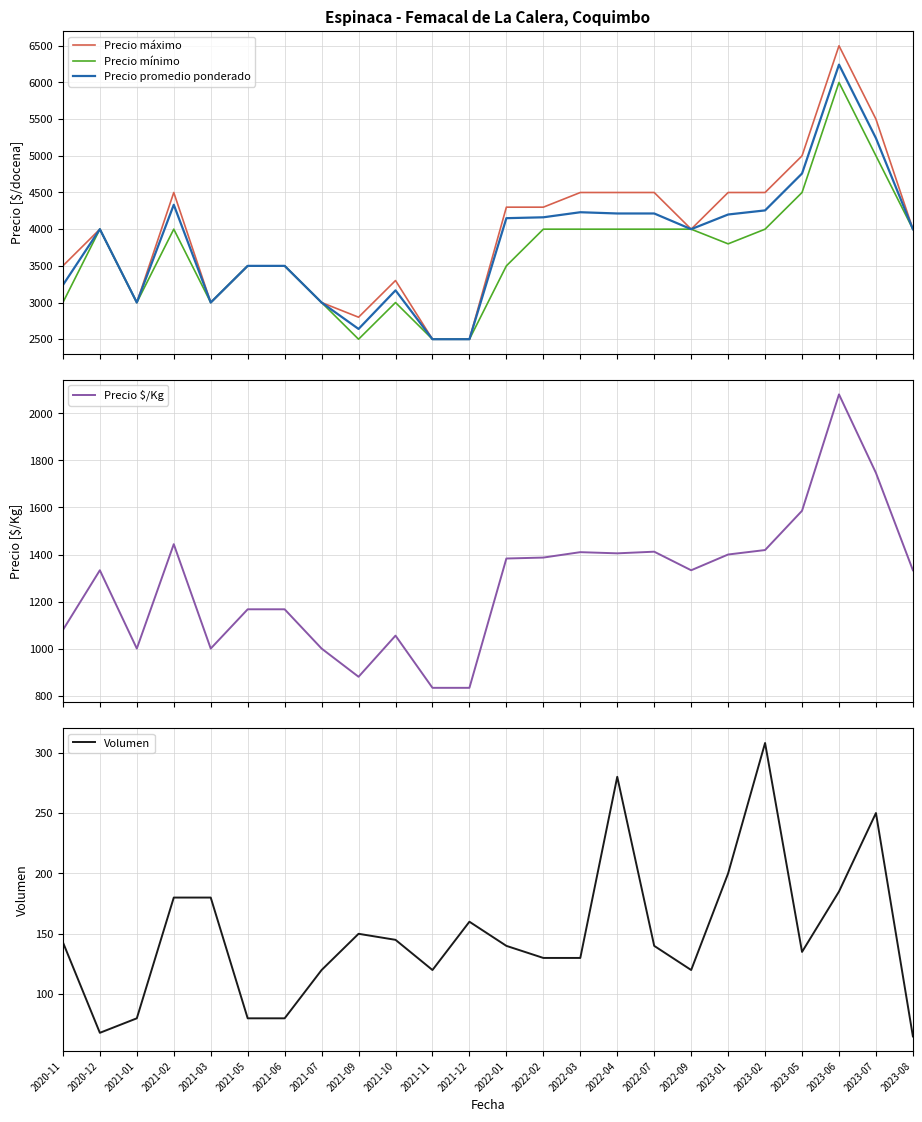

How many interior local peaks does the Precio promedio ponderado series have?

5